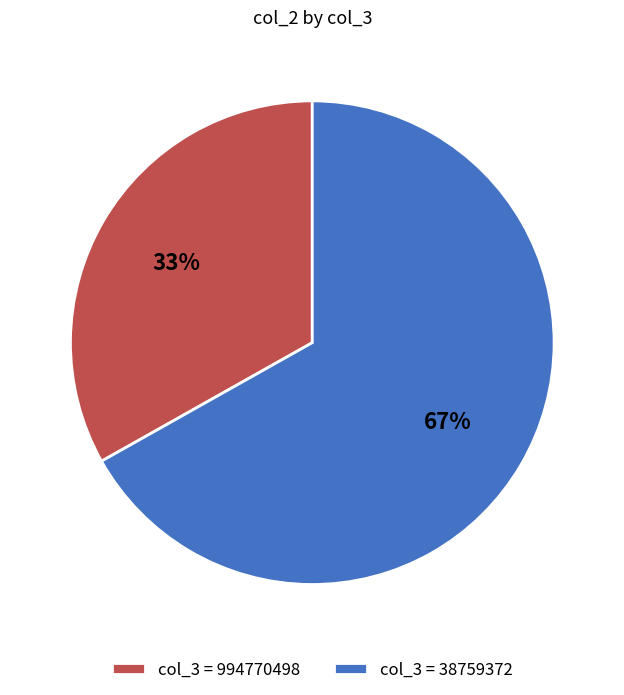

Which category has the smallest portion of the pie?

col_3 = 994770498